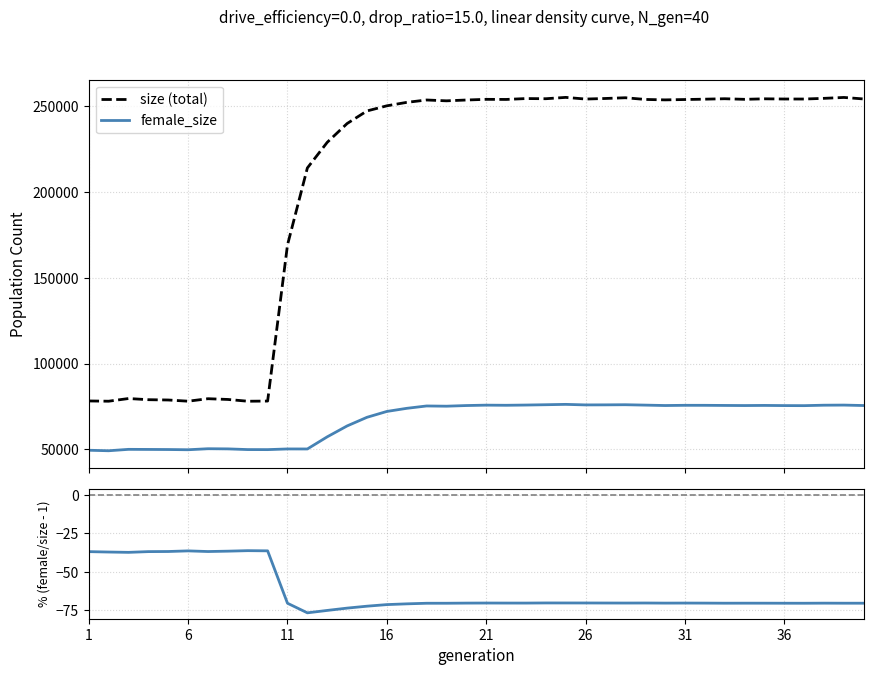

True or false: rate_dr and size cross at least once.

False